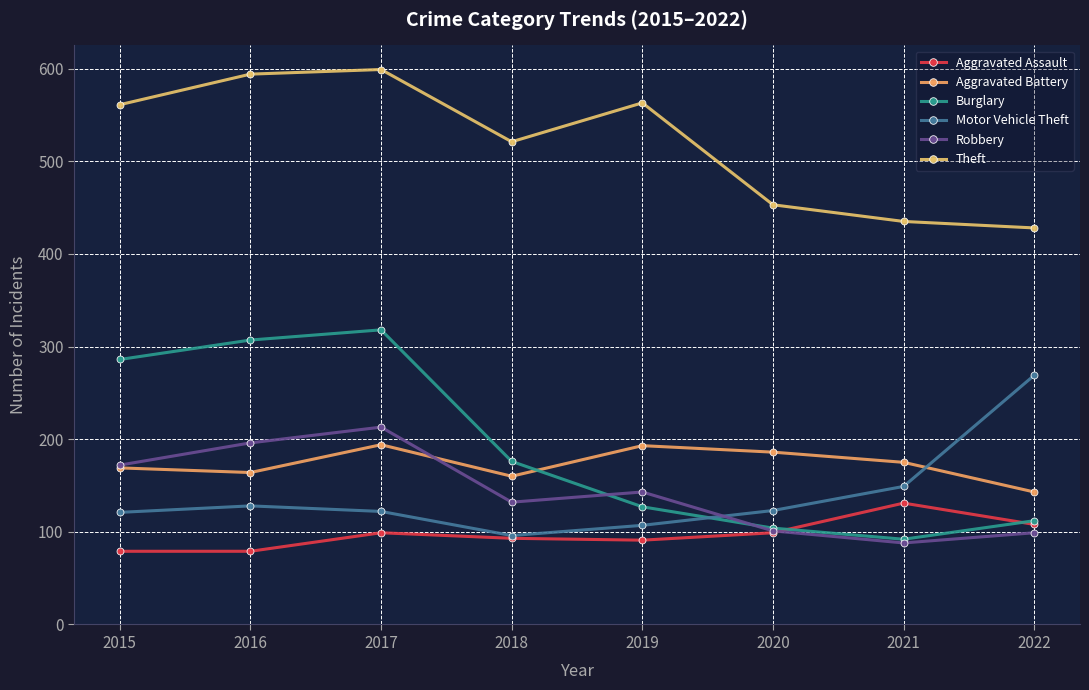

At which label does Aggravated Battery reach its peak?

2017